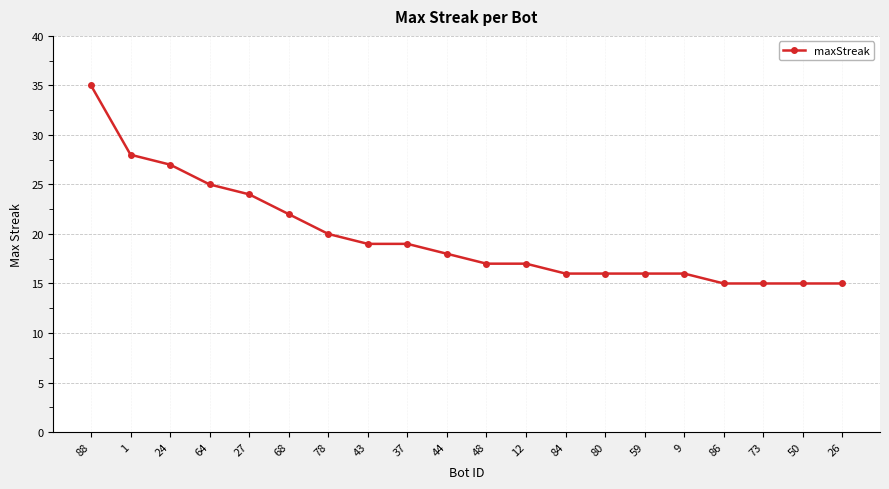

What is the ratio of the value at 73 to the value at 50?

1.0